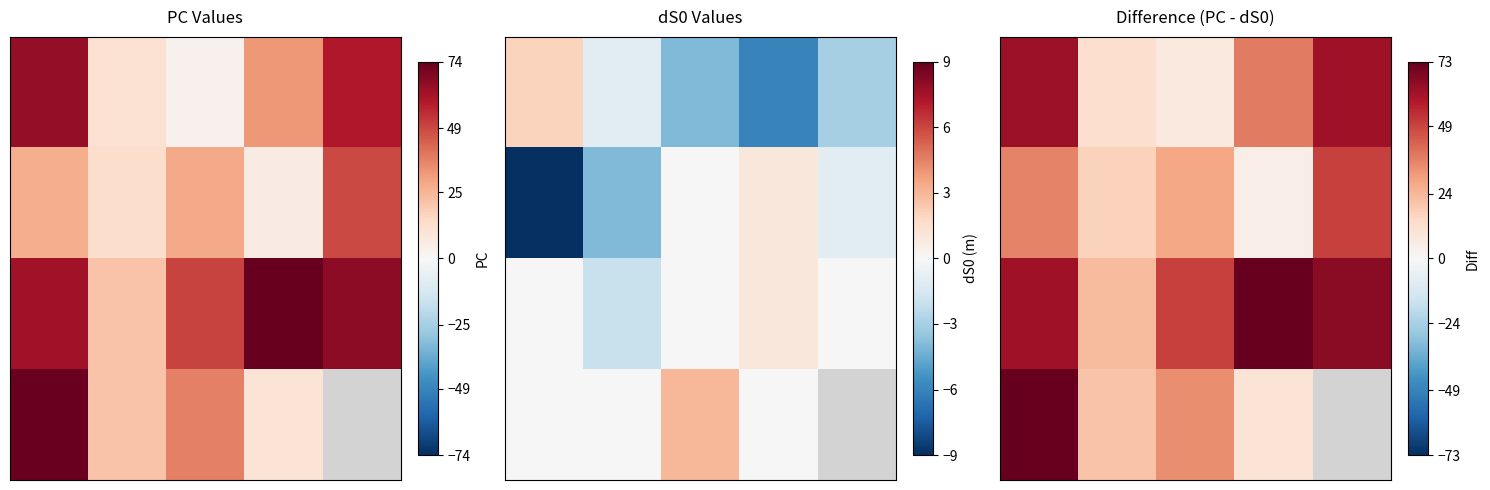

Which category has the highest value across all series?

3